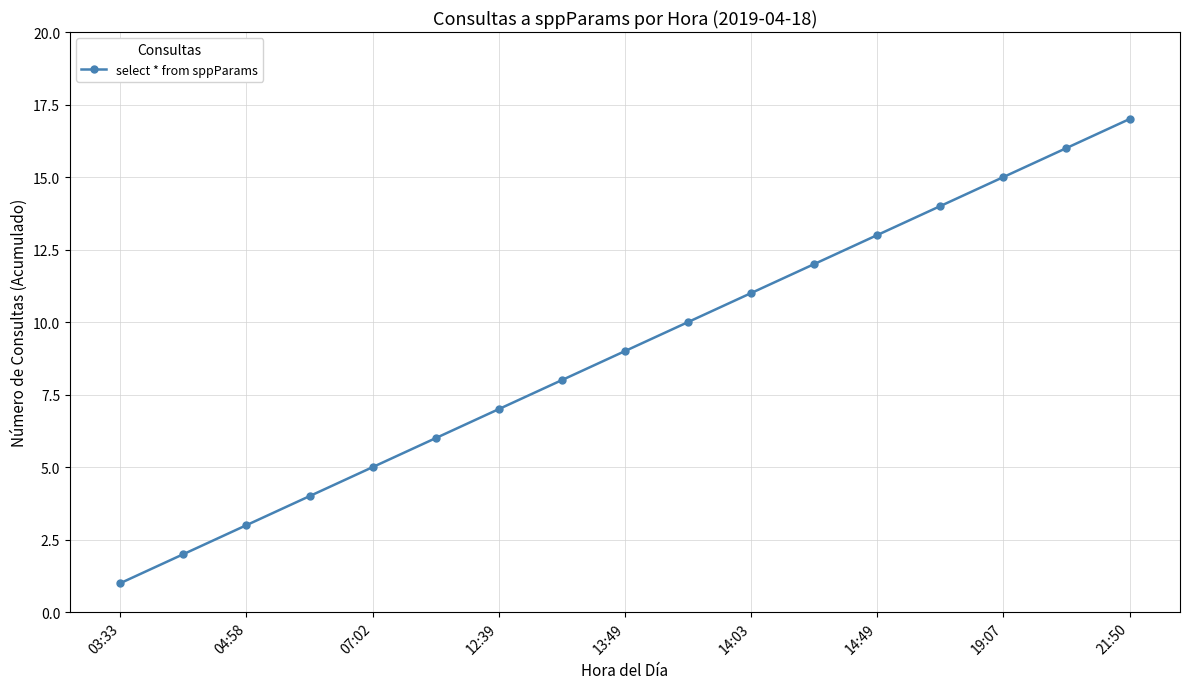

What is the difference between the second highest and second lowest values?

14